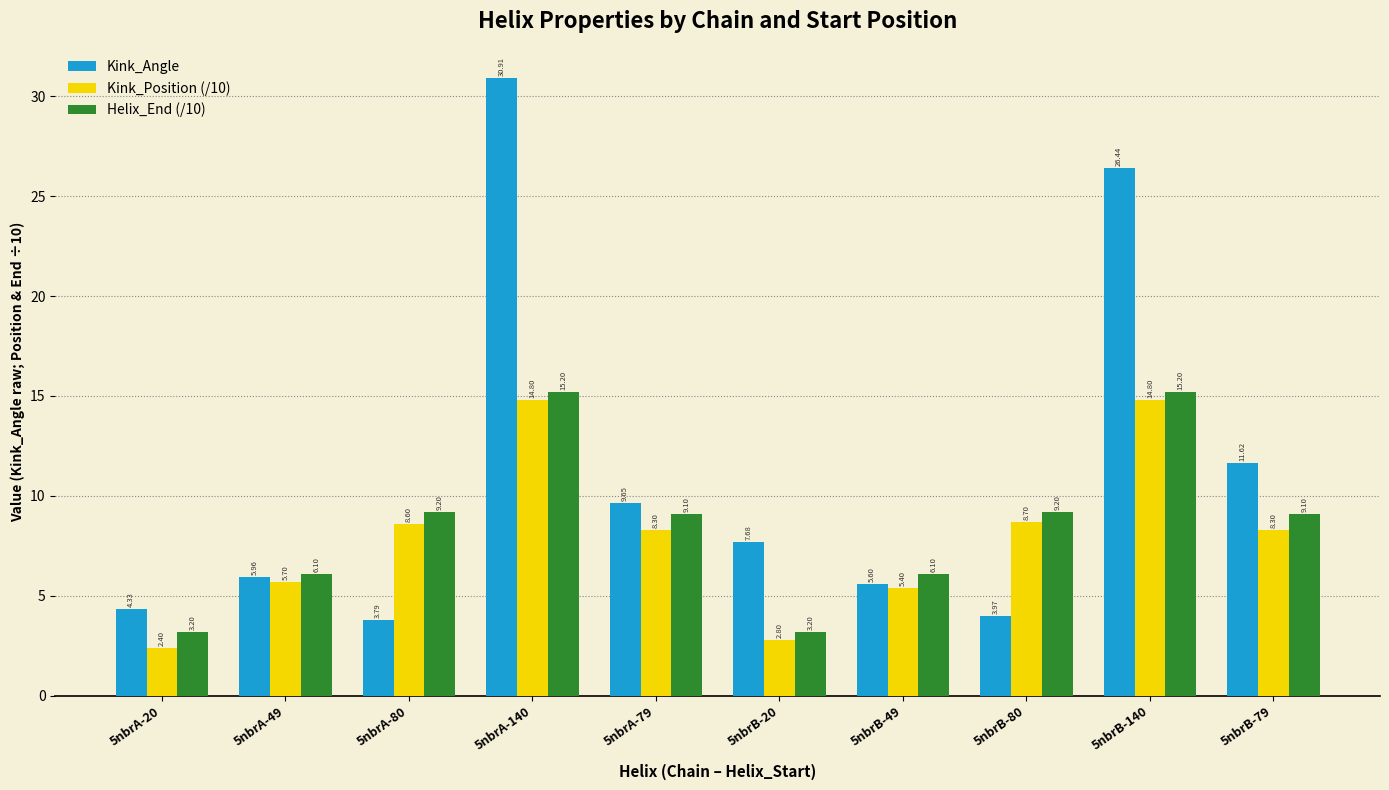

The Kink_Position (/10) series shows 2.8 at 5nbrB-20. True or false?

True